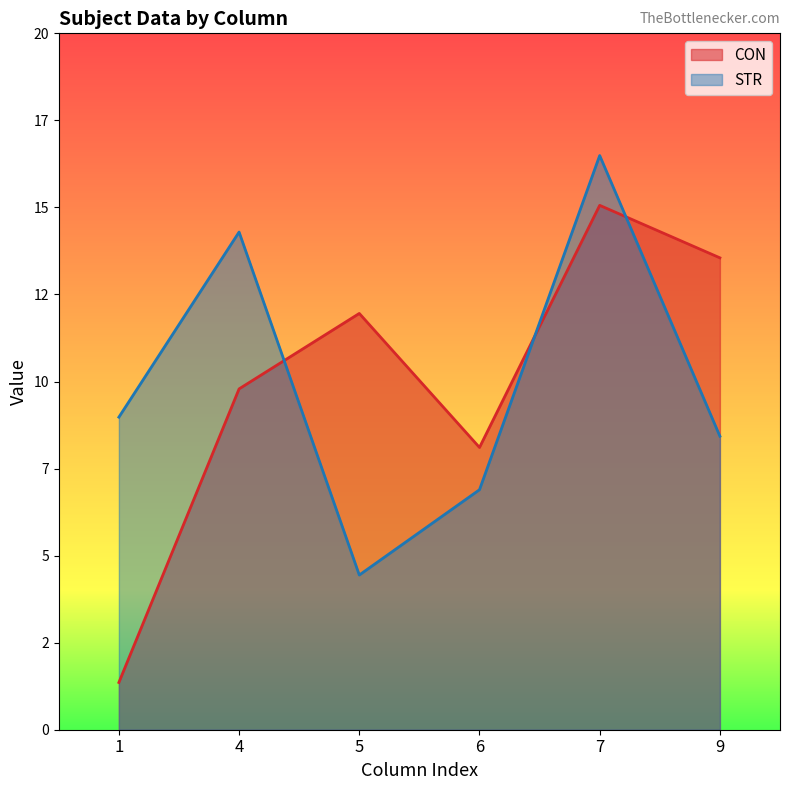

What is the value of the CON point at the 5th from the left?

15.1